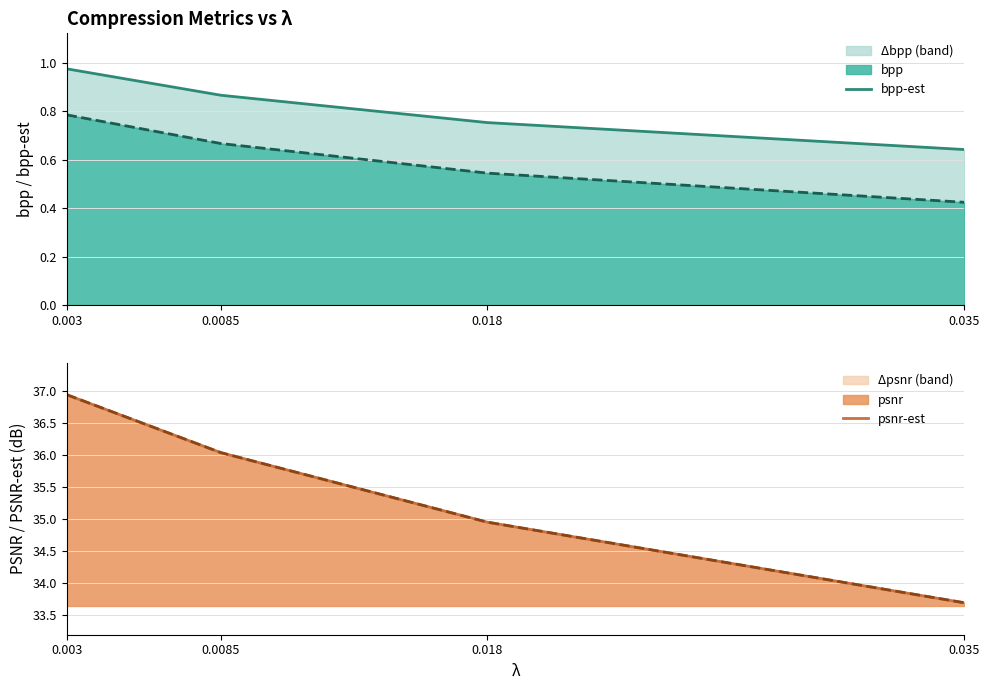

At 0.0085, list the series in order from smallest to largest.

bpp-est, psnr-est